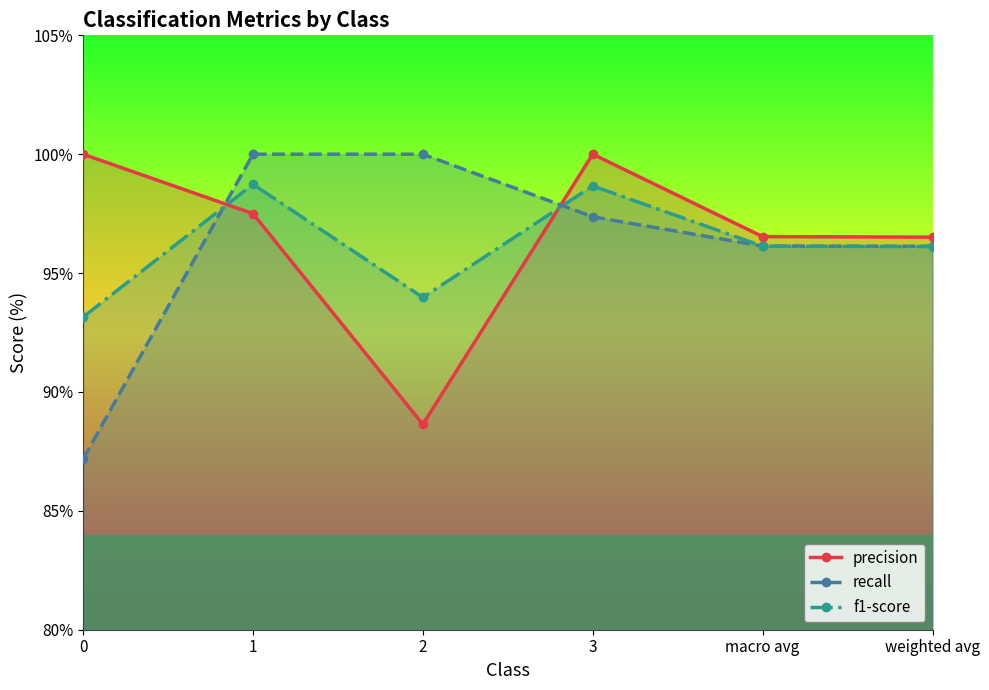

What is the difference between the precision values at 1 and weighted avg?

1.0